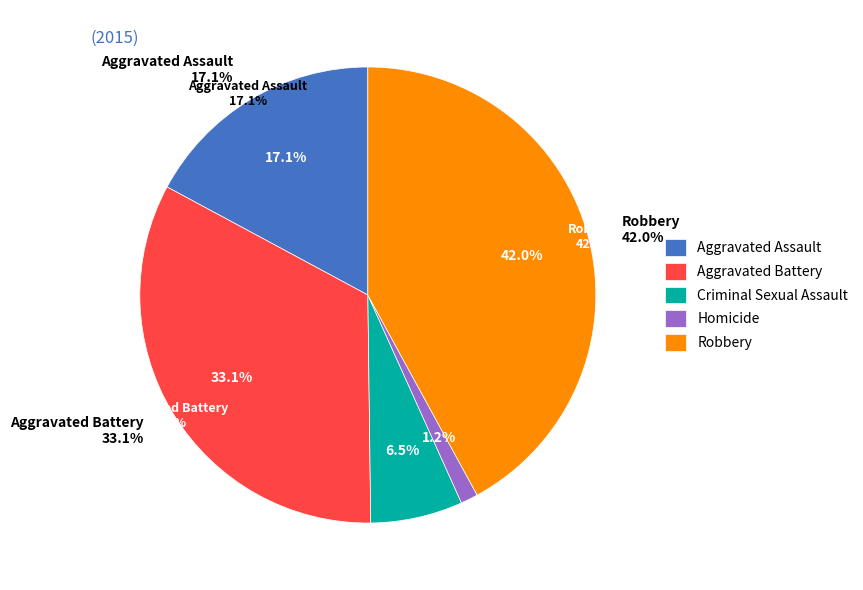

To the nearest percent, what percentage of the pie is Aggravated Assault?

17%